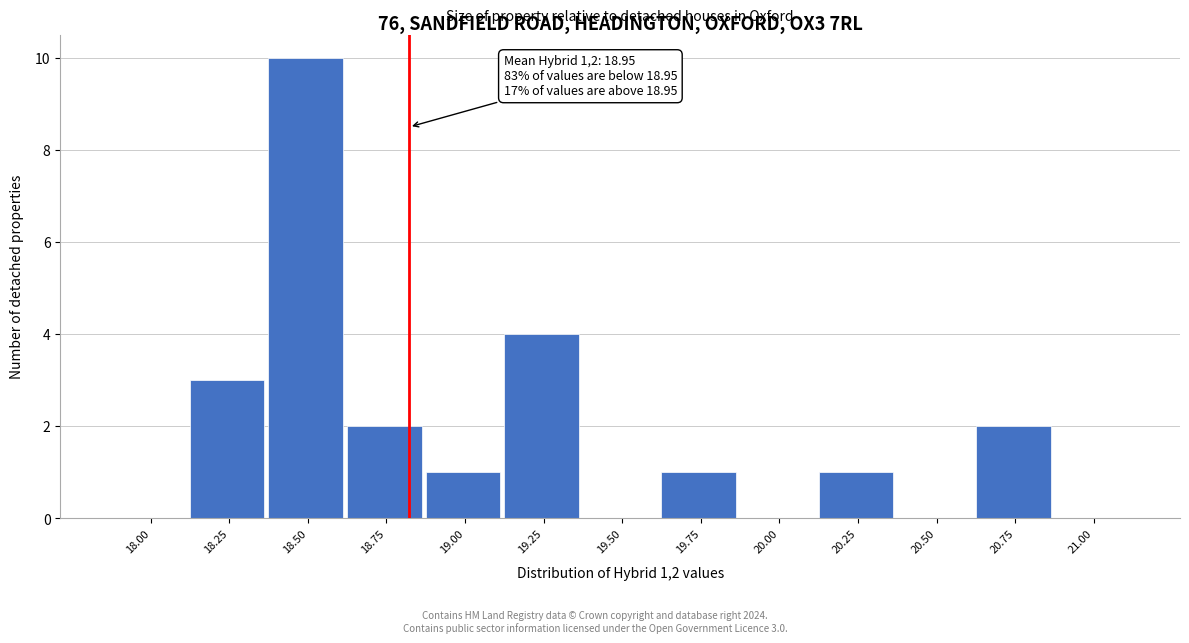

Reading left to right, what are all the values shown in this chart?

18.00=0	18.25=3	18.50=10	18.75=2	19.00=1	19.25=4	19.50=0	19.75=1	20.00=0	20.25=1	20.50=0	20.75=2	21.00=0